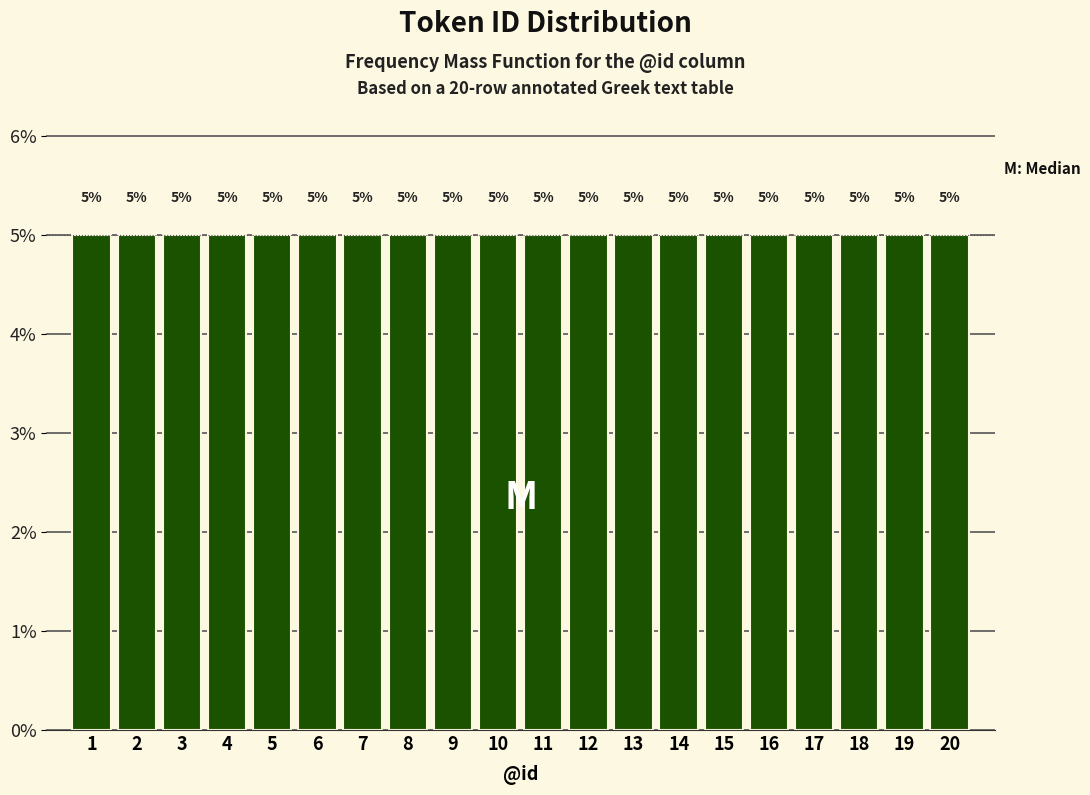

Reading left to right, transcribe this chart: for each bar, give the range it covers on the x-axis and its height.

0.5 to 1.5: 5
1.5 to 2.5: 5
2.5 to 3.5: 5
3.5 to 4.5: 5
4.5 to 5.5: 5
5.5 to 6.5: 5
6.5 to 7.5: 5
7.5 to 8.5: 5
8.5 to 9.5: 5
9.5 to 10.5: 5
10.5 to 11.5: 5
11.5 to 12.5: 5
12.5 to 13.5: 5
13.5 to 14.5: 5
14.5 to 15.5: 5
15.5 to 16.5: 5
16.5 to 17.5: 5
17.5 to 18.5: 5
18.5 to 19.5: 5
19.5 to 20.5: 5